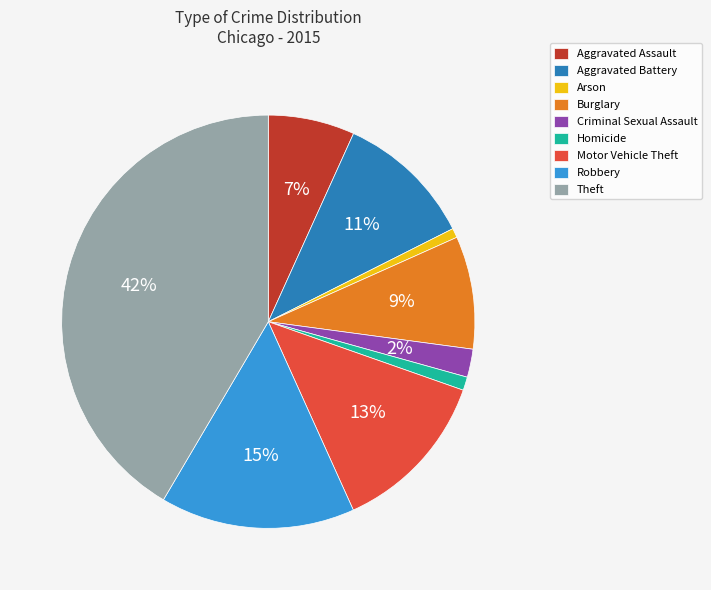

What is the largest slice in the pie chart?

Theft